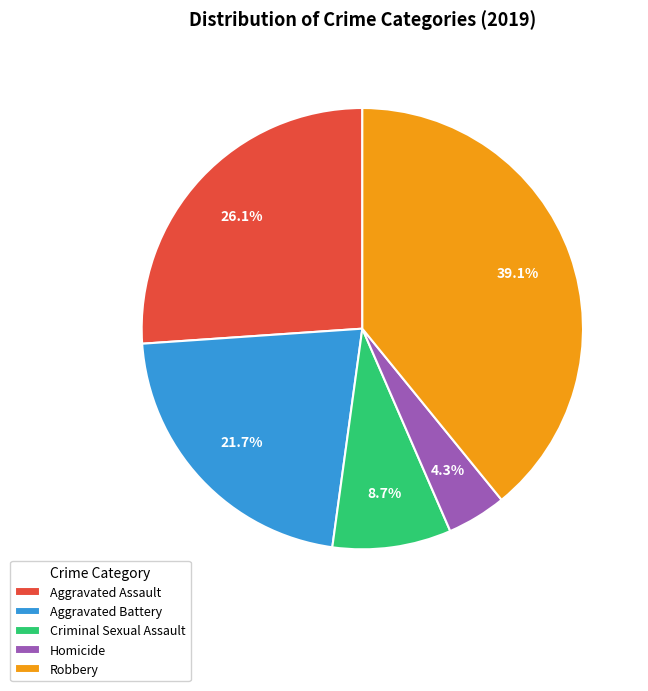

Combined, do Criminal Sexual Assault and Aggravated Assault account for over 50%?

No